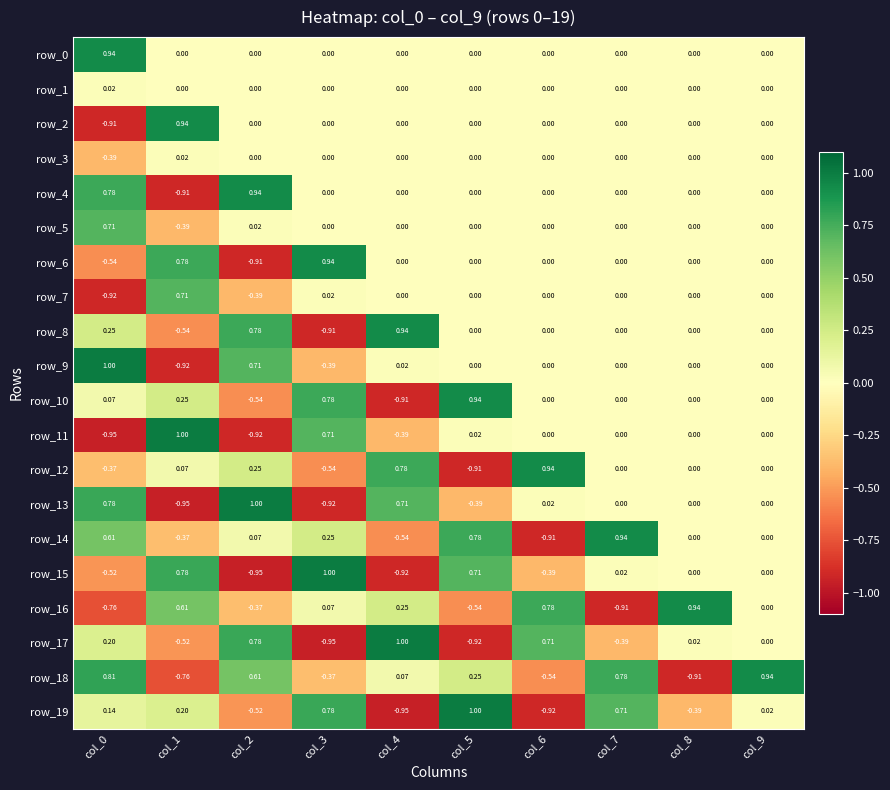

The value of row_0 at col_6 is 0.0. True or false?

True